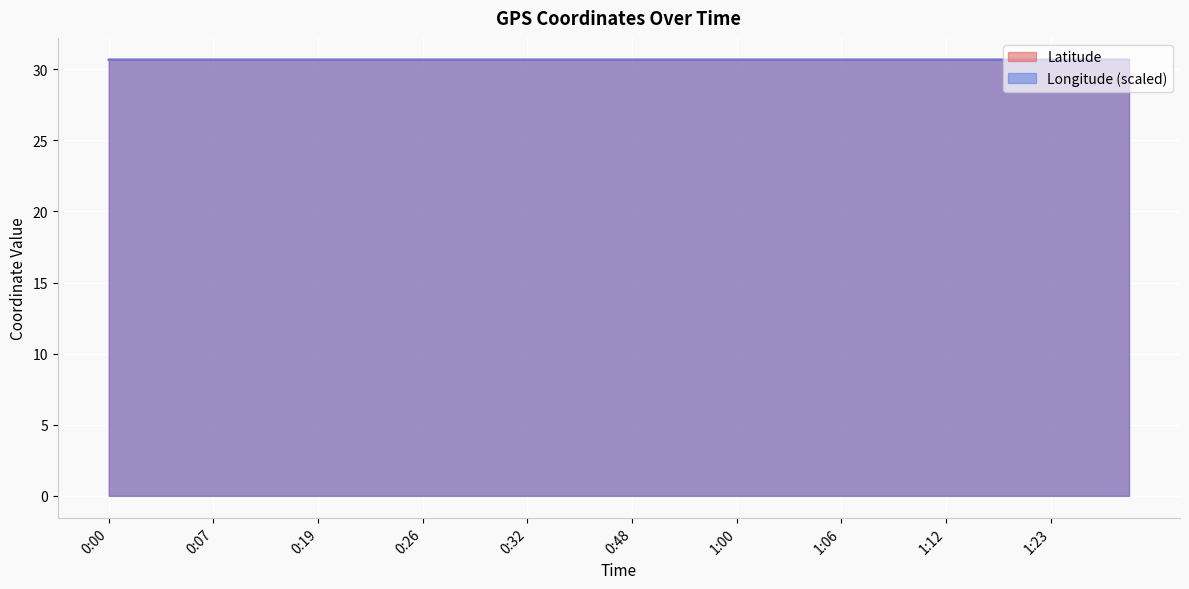

Which series has the largest total across all categories?

Longitude